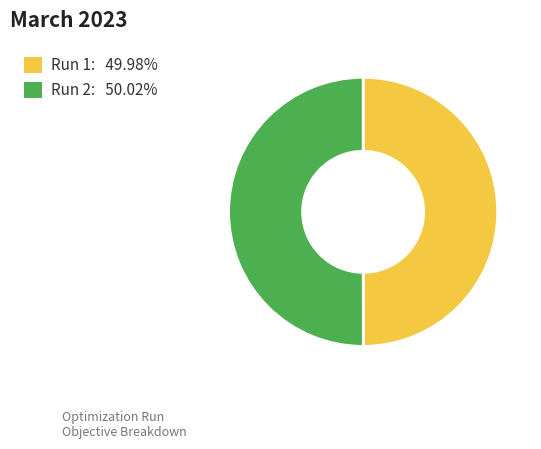

Count the number of slices in the pie.

2